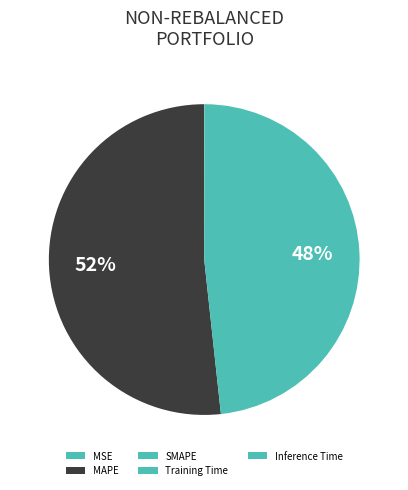

To the nearest percent, what percentage of the pie is SMAPE?

48%